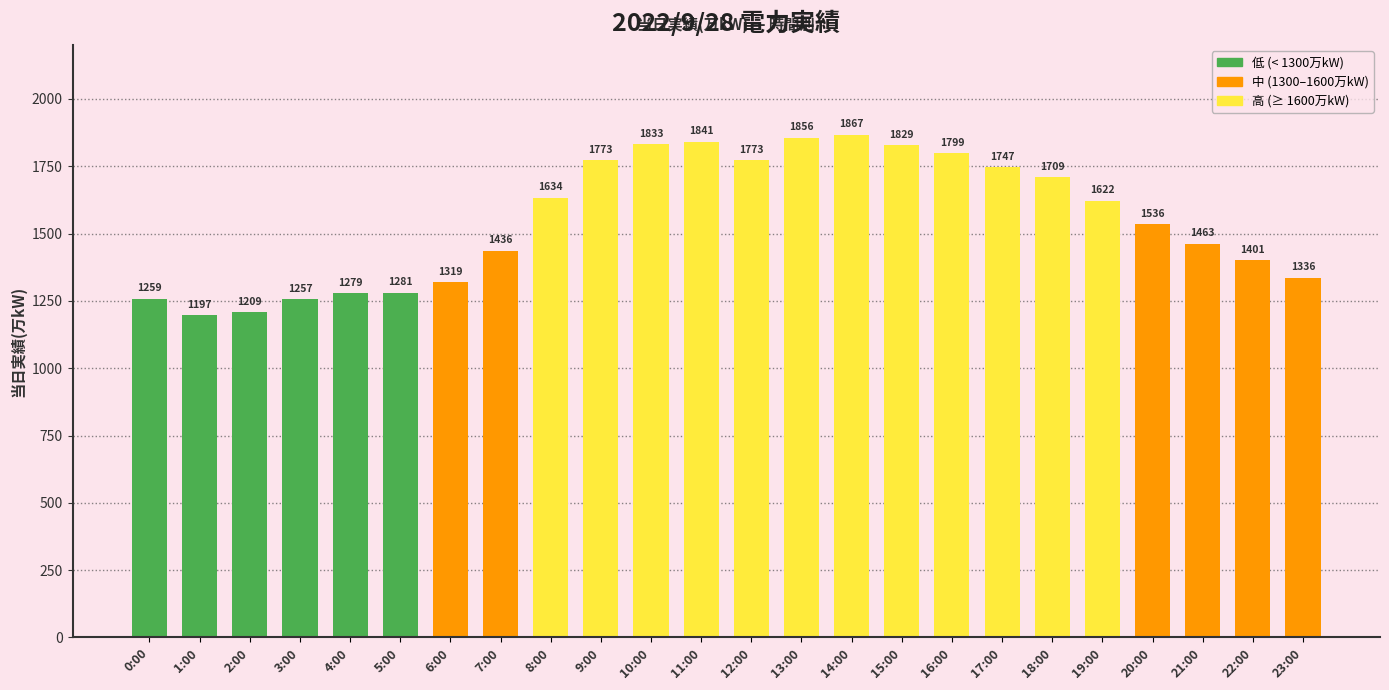

The value at 1:00 is 453. True or false?

False